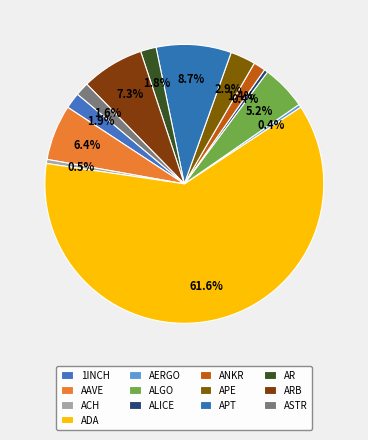

What percentage is the 1INCH slice, to the nearest percent?

2%